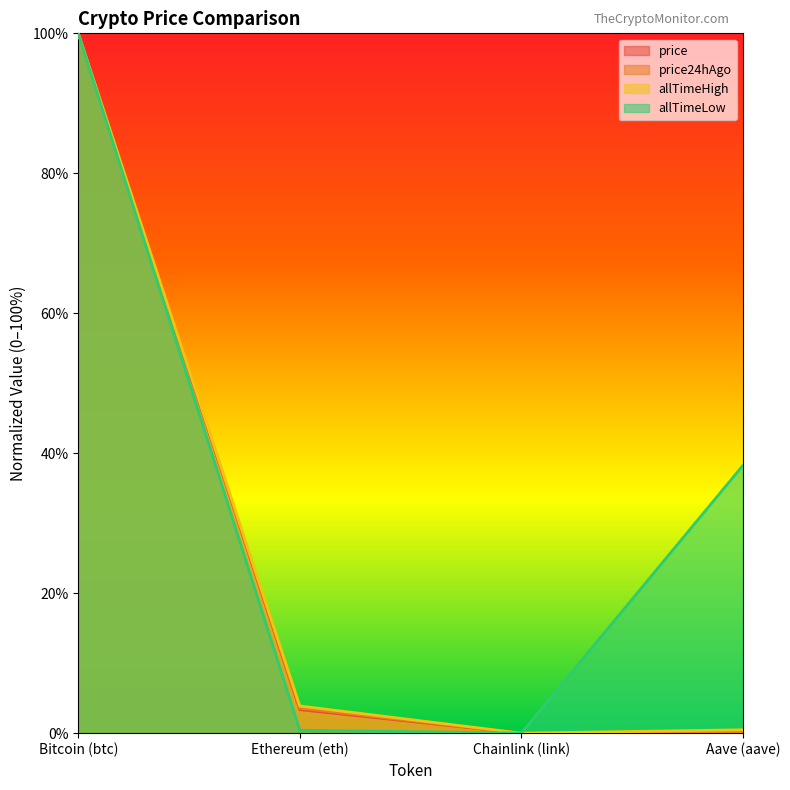

Reading left to right, what are all the values shown in this chart?

price: Bitcoin (btc)=1.0	Ethereum (eth)=0.0	Chainlink (link)=0.0	Aave (aave)=0.0
price24hAgo: Bitcoin (btc)=1.0	Ethereum (eth)=0.0	Chainlink (link)=0.0	Aave (aave)=0.0
allTimeHigh: Bitcoin (btc)=1.0	Ethereum (eth)=0.0	Chainlink (link)=0.0	Aave (aave)=0.0
allTimeLow: Bitcoin (btc)=1.0	Ethereum (eth)=0.0	Chainlink (link)=0.0	Aave (aave)=0.4